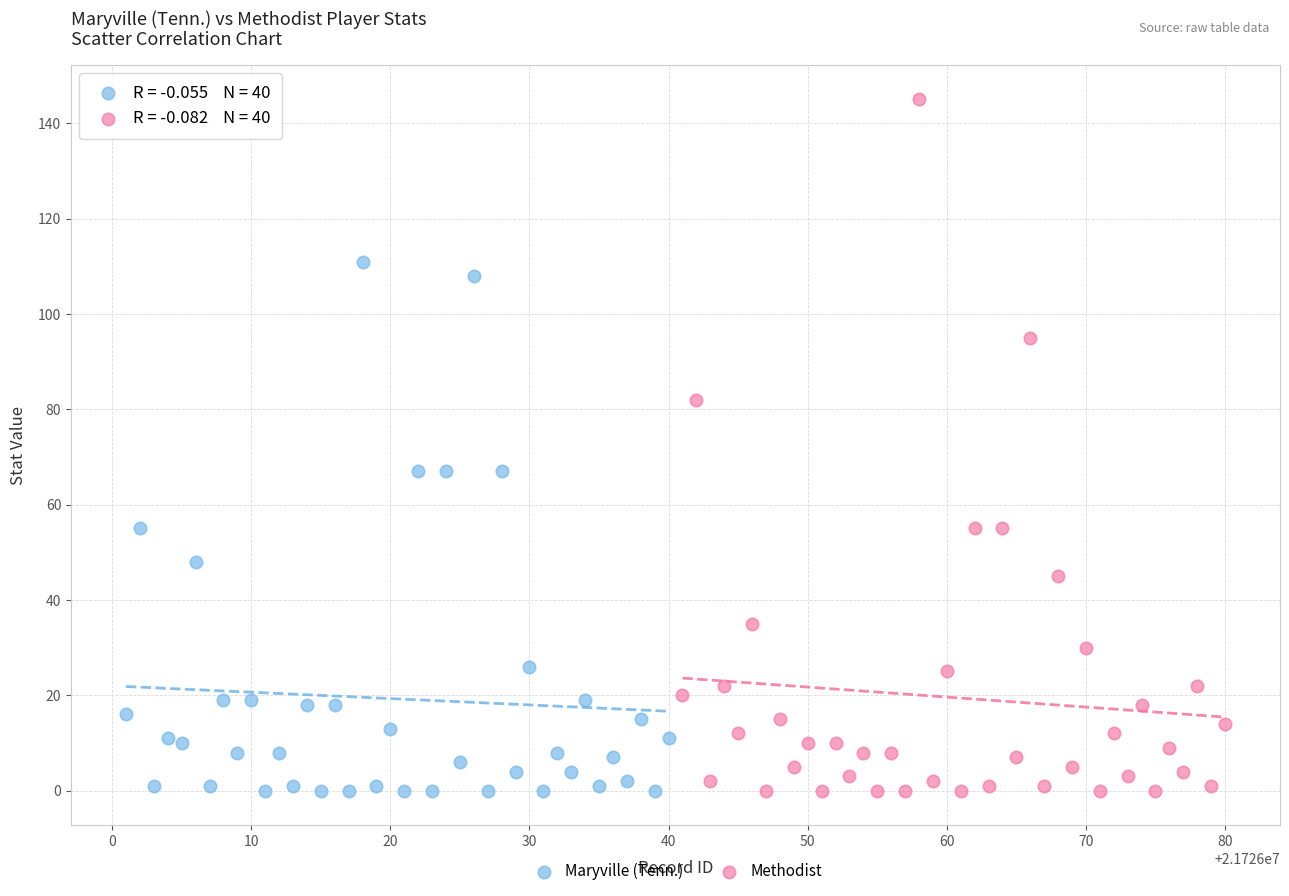

What are all the series names shown in the legend?

Maryville (Tenn.), Methodist